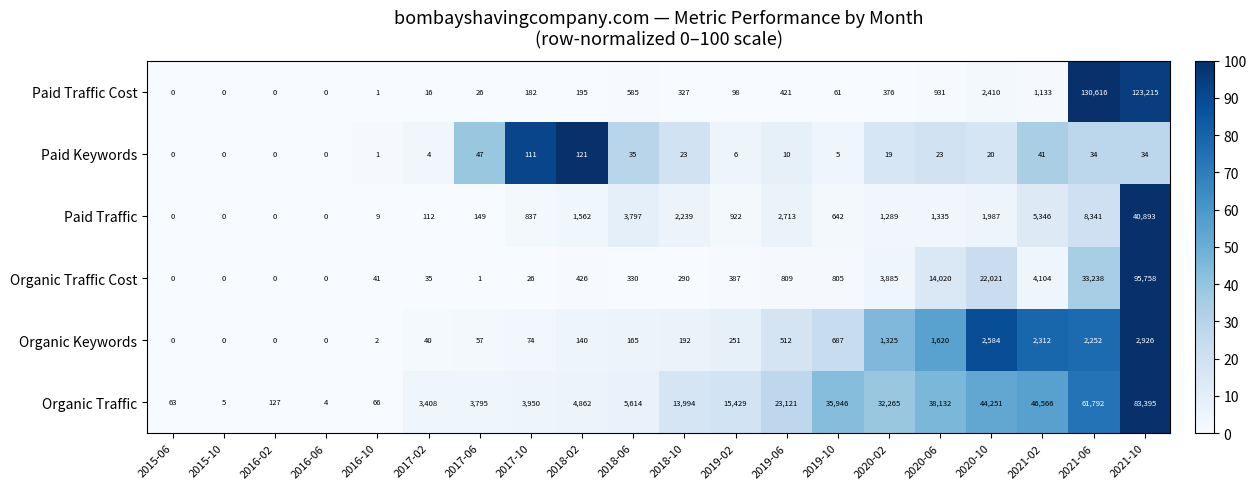

Which category has the highest value across all series?

2021-06